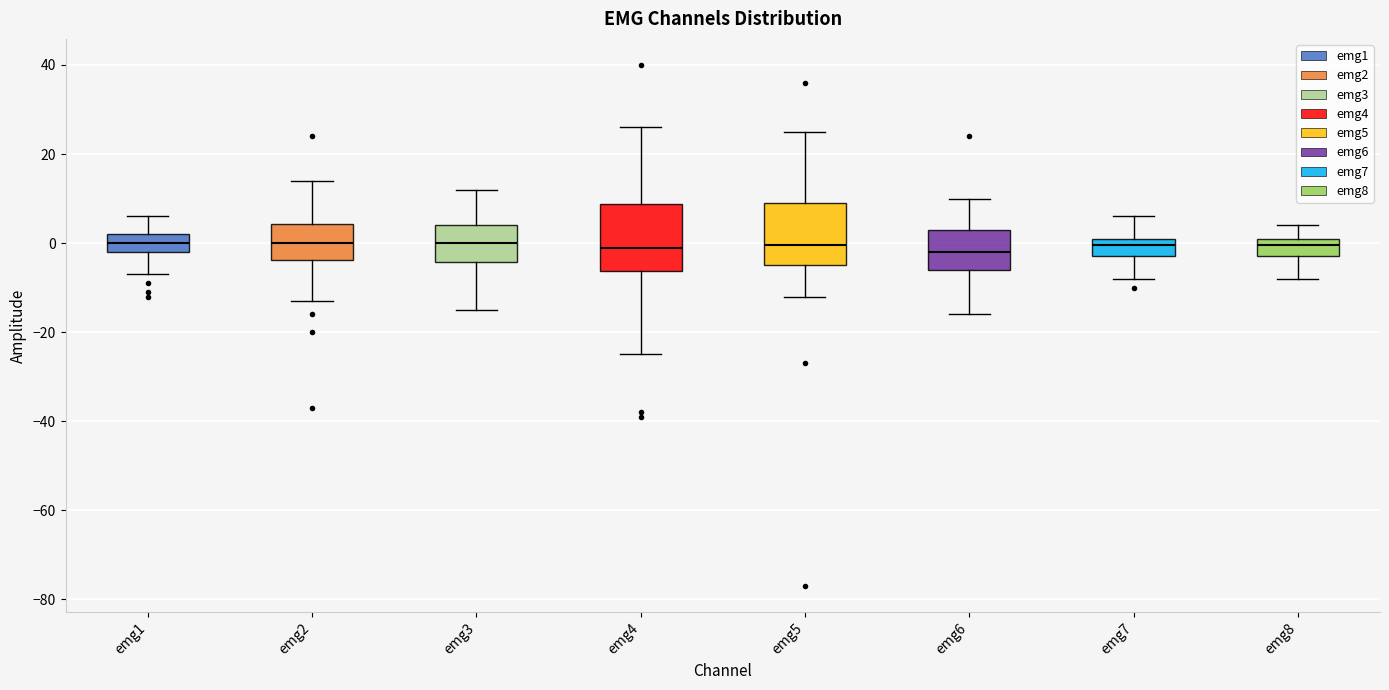

Reading left to right, transcribe this box plot: for each box, give where its median line is, the range the box spans, and where its two whiskers end, as read against the y-axis. The values are not printed on the chart, so give them approximately, as read against the axis.

emg1: median 0, box -2 to 2, whiskers -6 to 6
emg2: median 0, box -4 to 4, whiskers -12 to 14
emg3: median 0, box -4 to 4, whiskers -14 to 12
emg4: median 0, box -6 to 8, whiskers -24 to 26
emg5: median 0, box -4 to 10, whiskers -12 to 26
emg6: median -2, box -6 to 4, whiskers -16 to 10
emg7: median 0, box -2 to 2, whiskers -8 to 6
emg8: median 0, box -2 to 2, whiskers -8 to 4